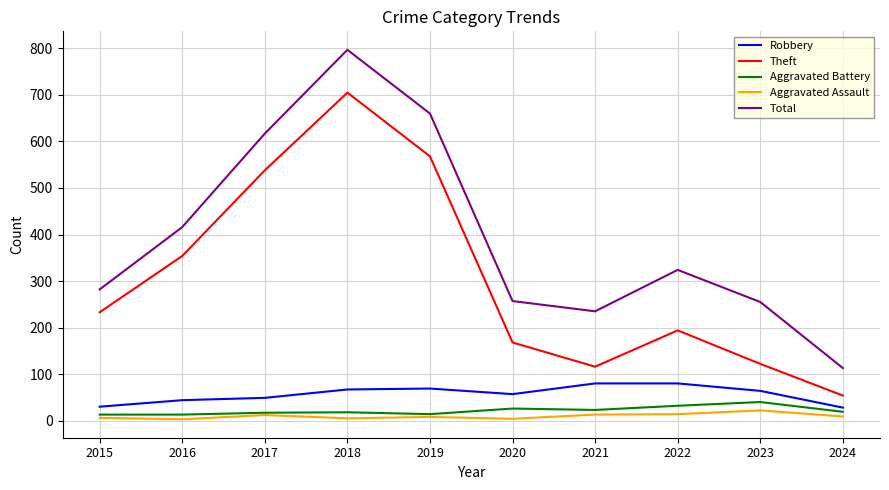

Between 2017 and 2023, which series saw the biggest shift?

Theft